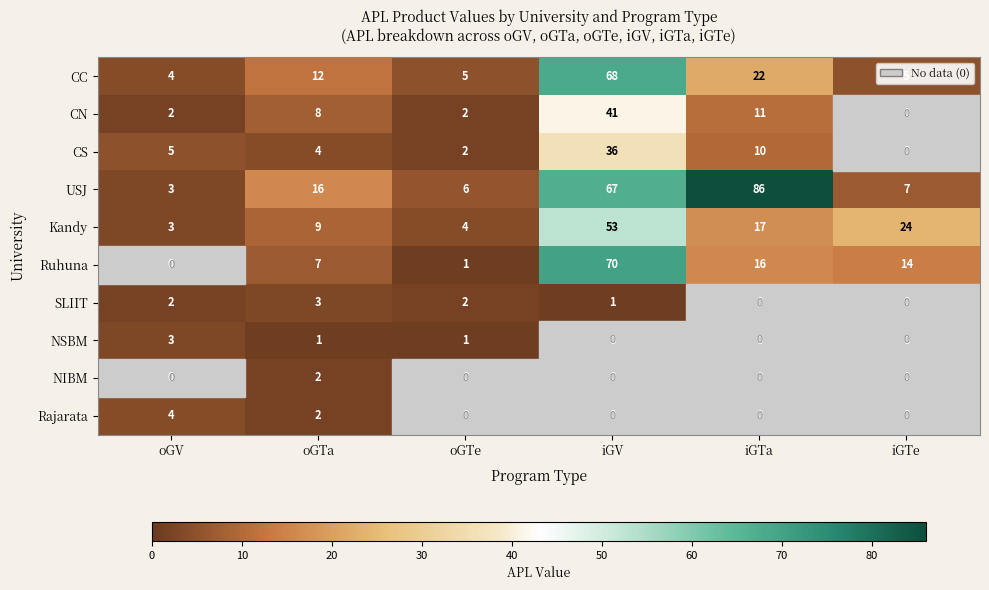

At which category is the sum across all series the highest?

iGV